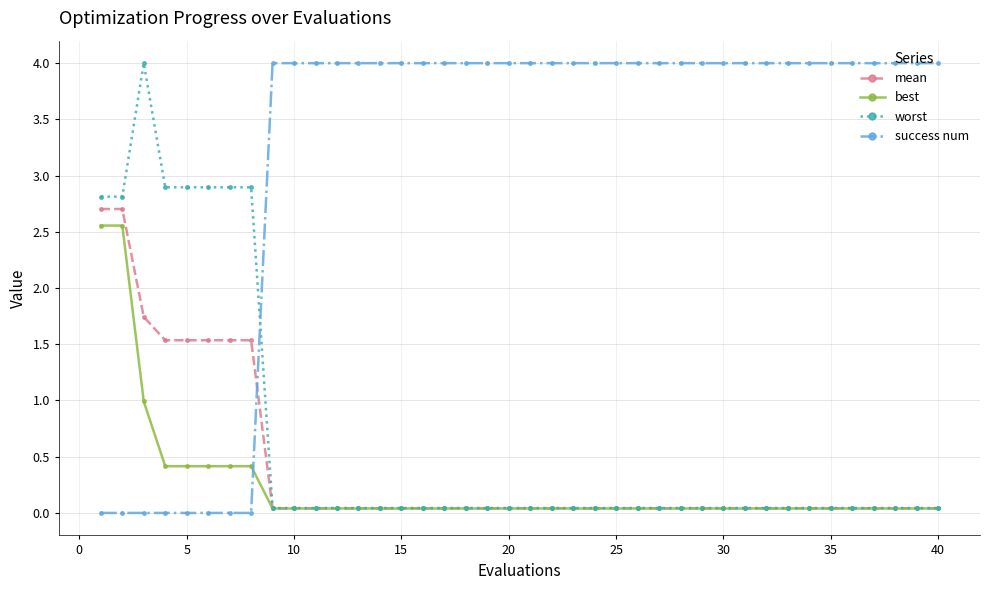

Which series has the largest total across all categories?

success num